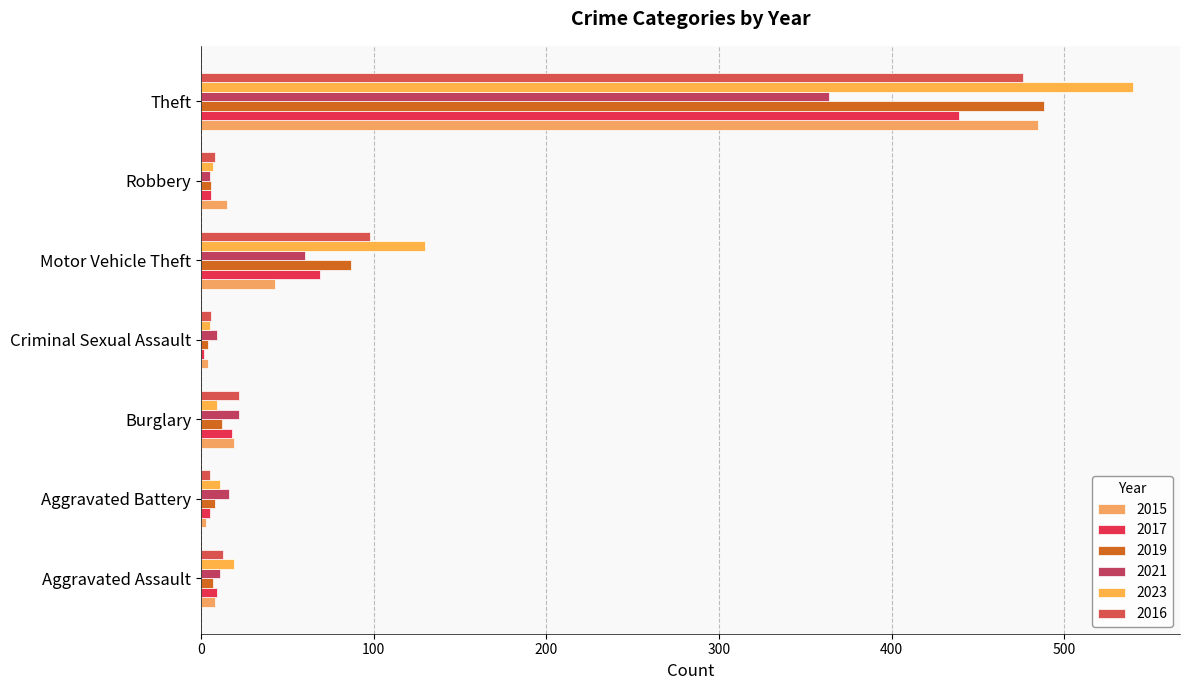

What position from the left is Criminal Sexual Assault?

4